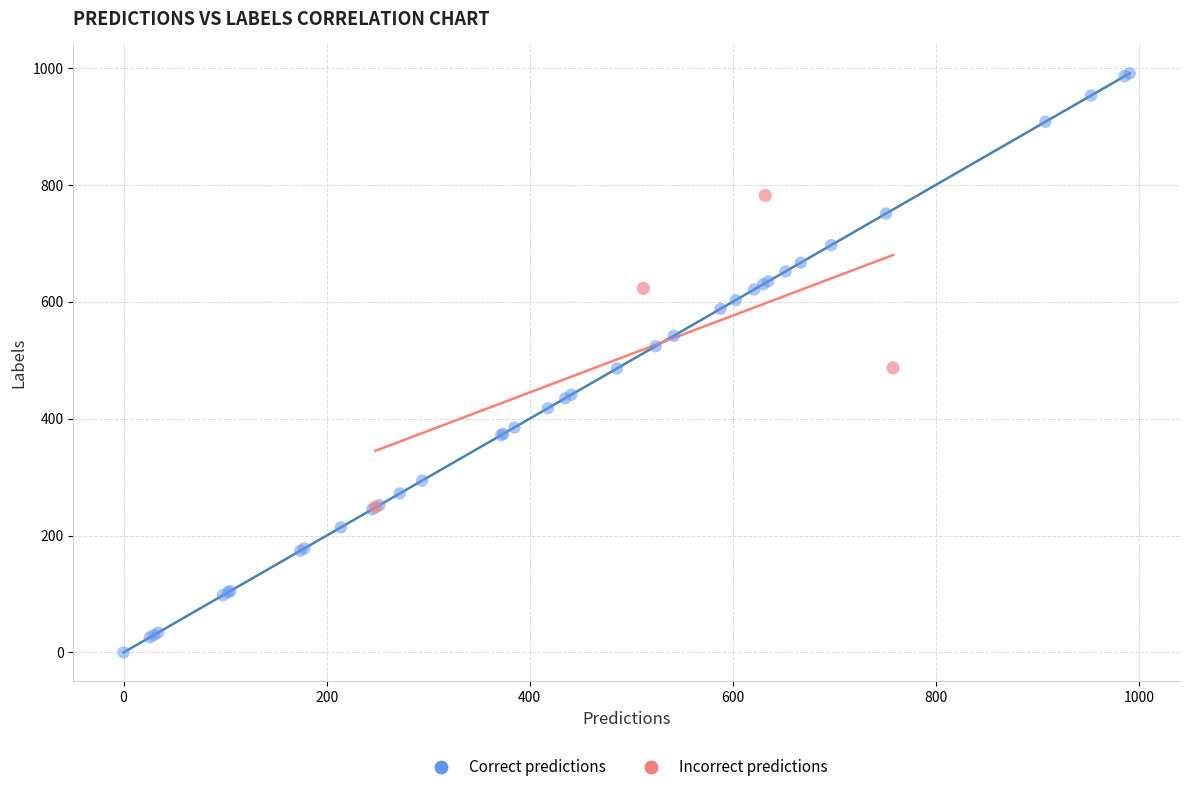

Which series reaches the maximum Y coordinate?

Correct predictions